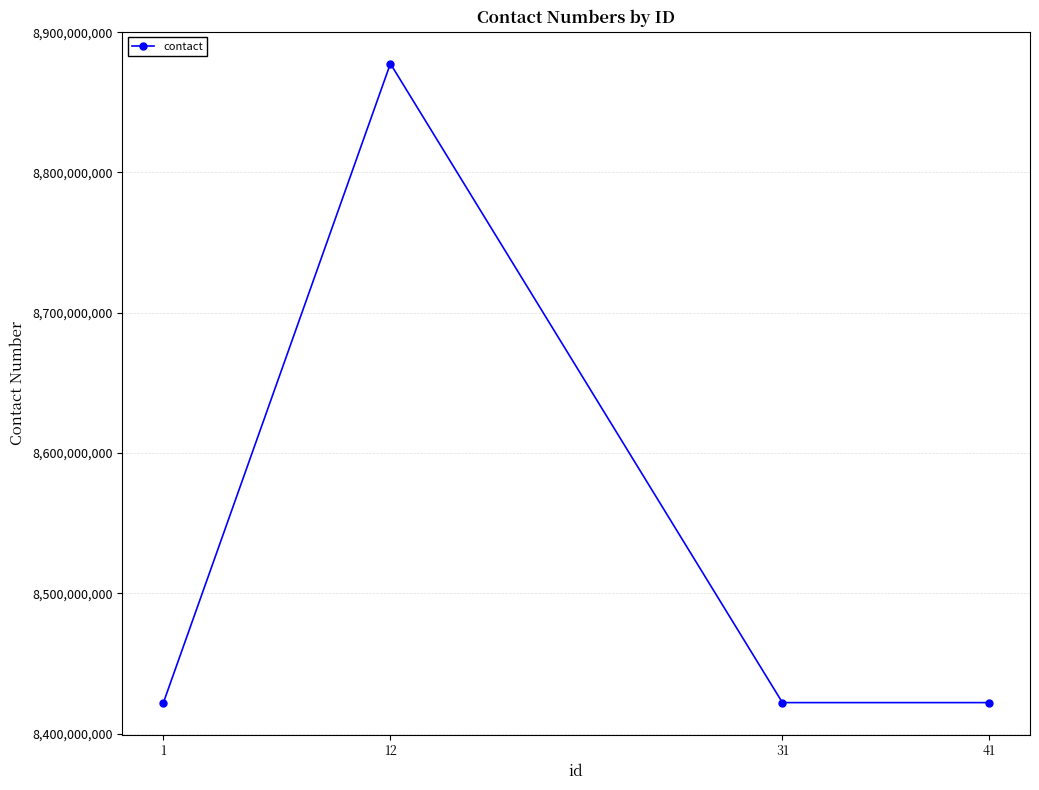

The value at 41 is 8422082578. True or false?

True